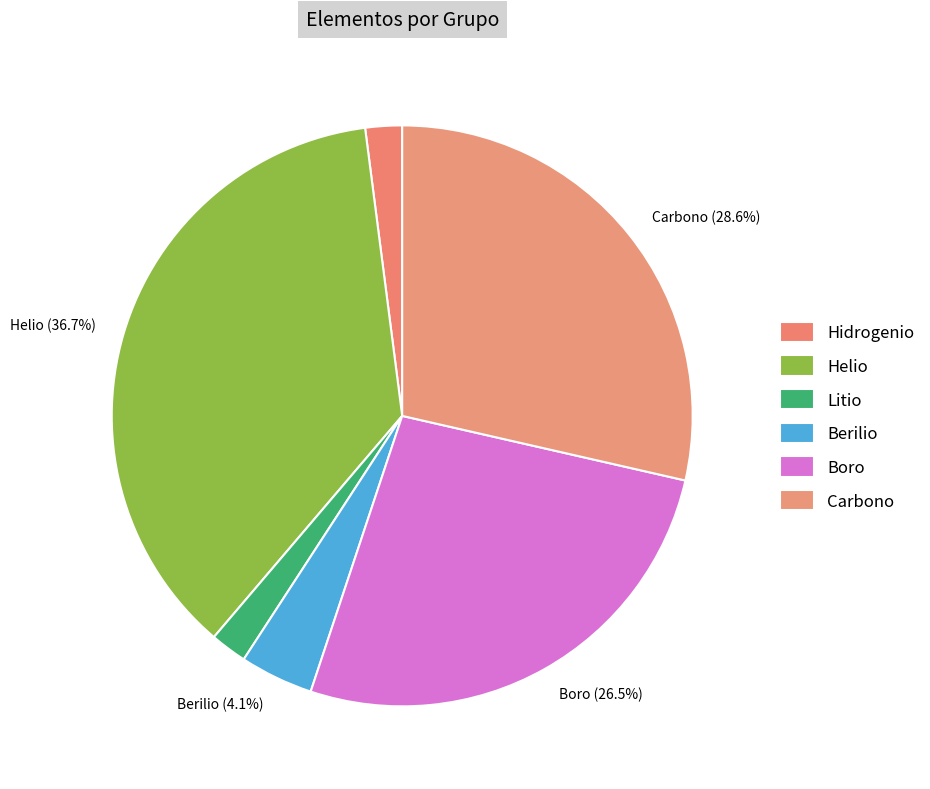

How many slices are in this pie chart?

6